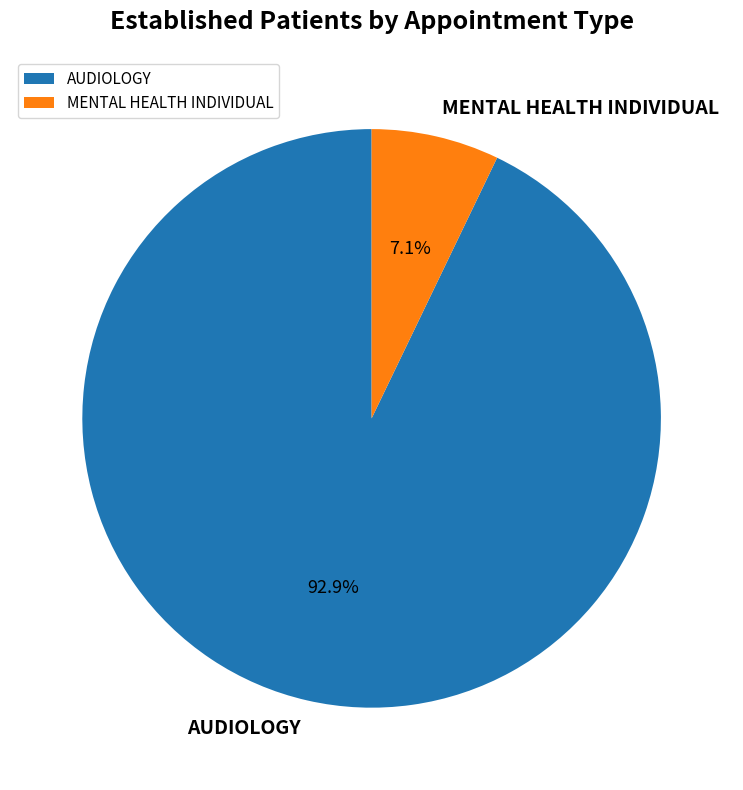

Rank the categories by value from lowest to highest.

MENTAL HEALTH INDIVIDUAL, AUDIOLOGY